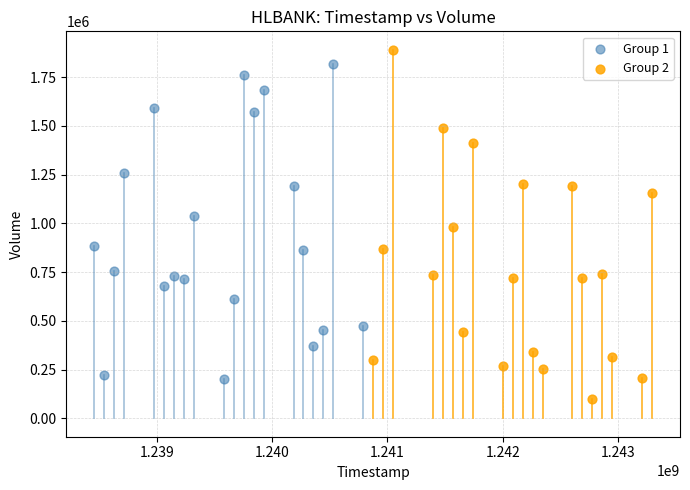

Which series reaches the minimum Y coordinate?

Group 2